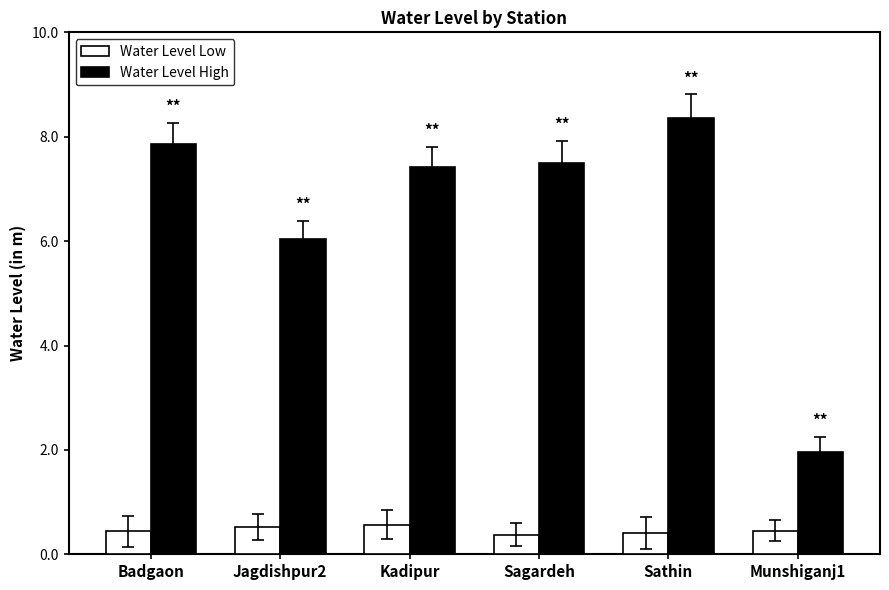

Are the bars horizontal?

No